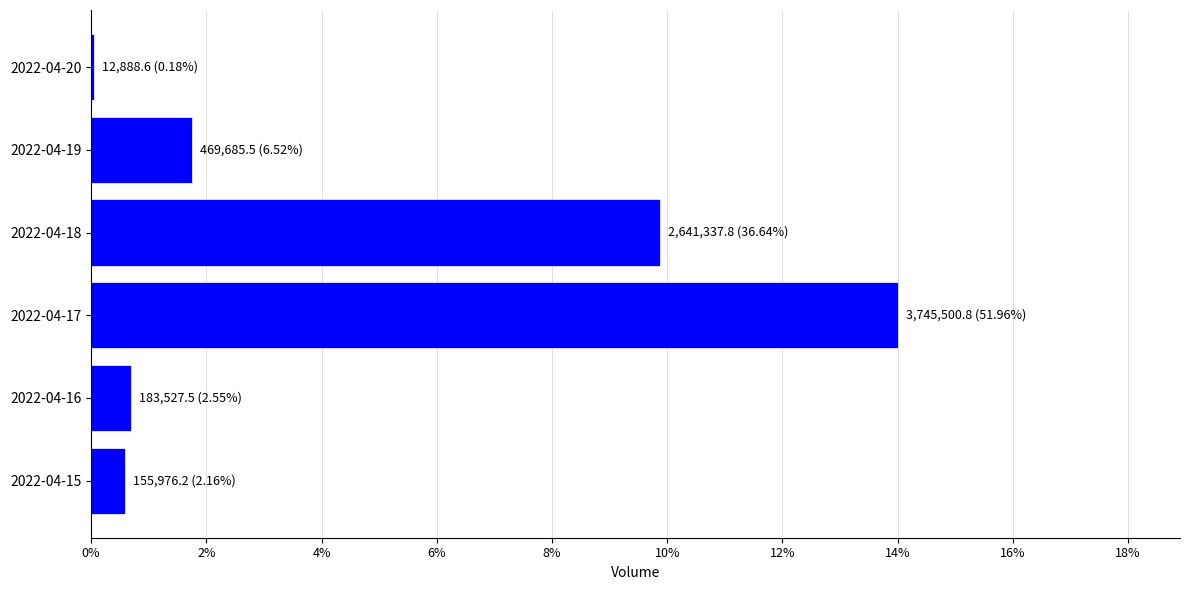

Where is the data nearest to the value 1879194?

2022-04-18